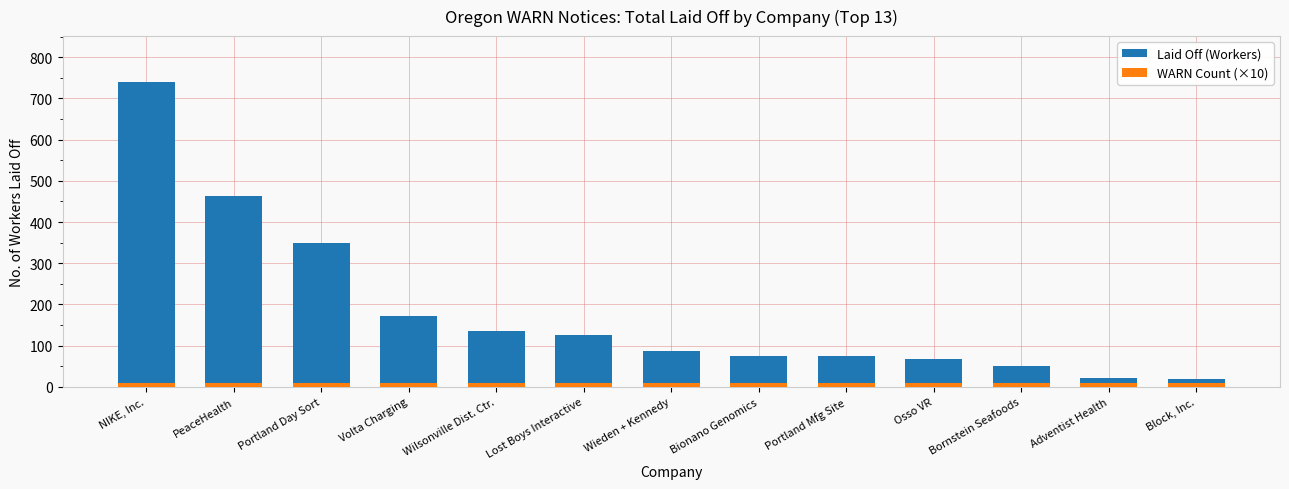

Rank the categories by Laid Off (Workers) value from highest to lowest.

NIKE, Inc., PeaceHealth, Portland Day Sort, Volta Charging, Wilsonville Dist. Ctr., Lost Boys Interactive, Wieden + Kennedy, Bionano Genomics, Portland Mfg Site, Osso VR, Bornstein Seafoods, Adventist Health, Block, Inc.